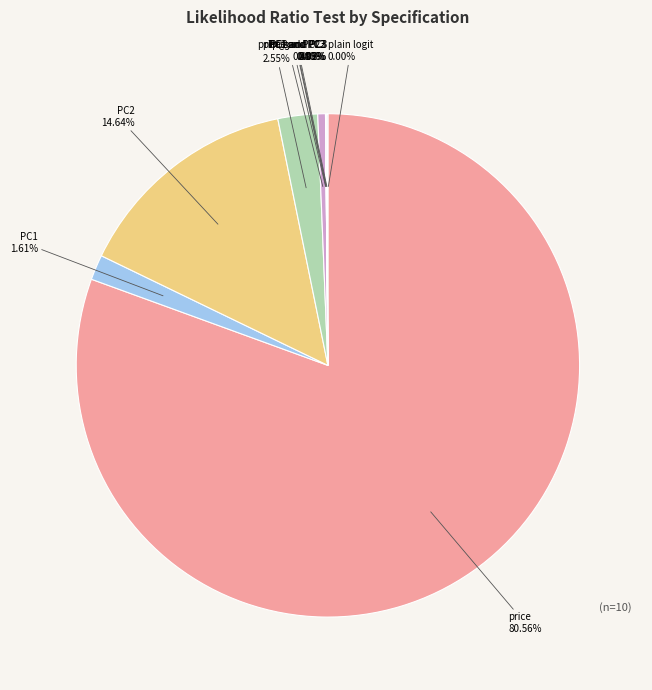

Which category has the biggest portion of the pie?

price